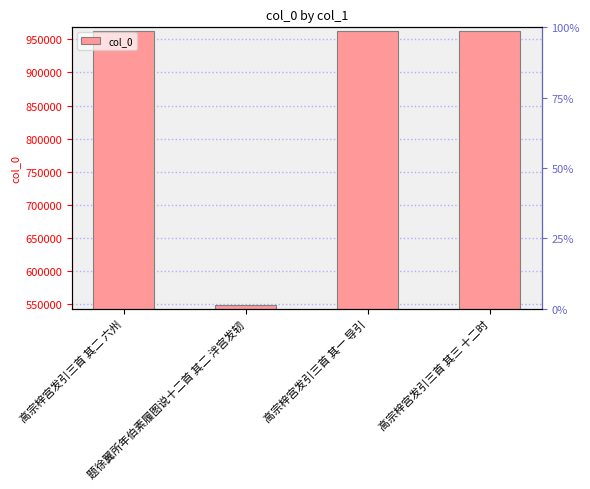

Does the chart contain any negative values?

No